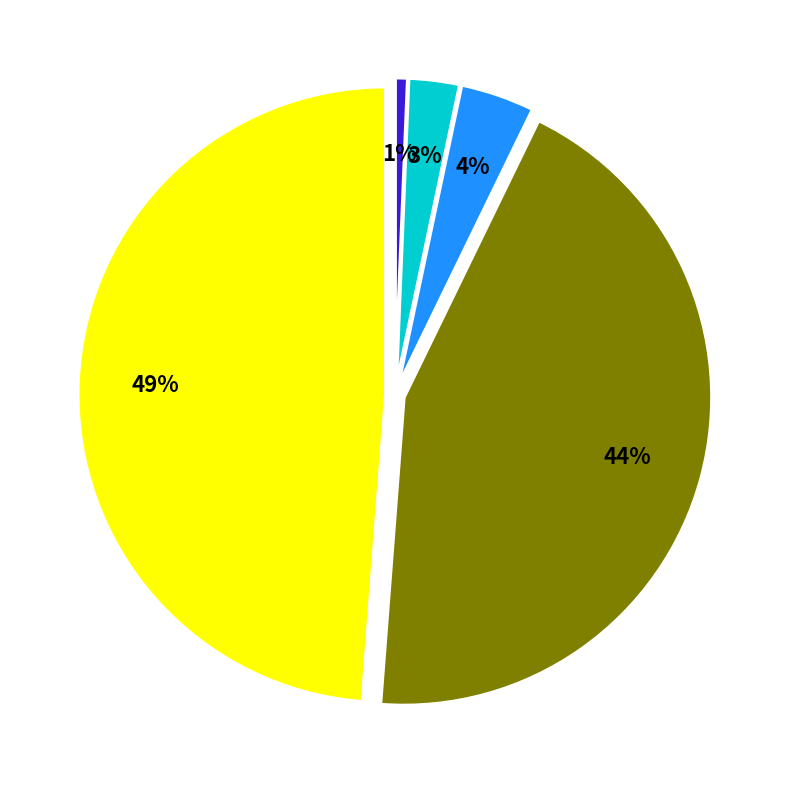

True or false: DEMRK1 accounts for 49% of the total.

True